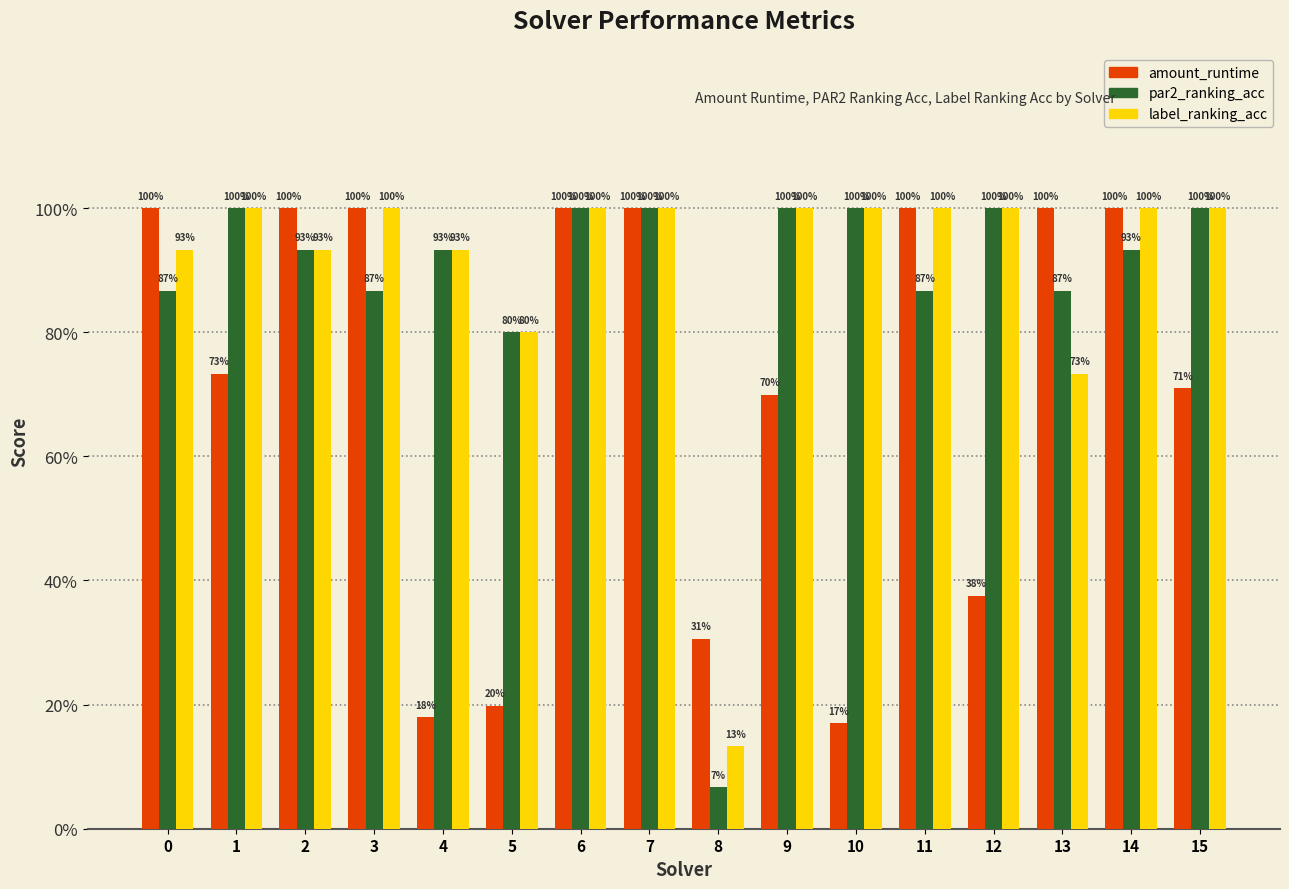

What is the difference between the maximum and minimum values in the label_ranking_acc series?

0.9